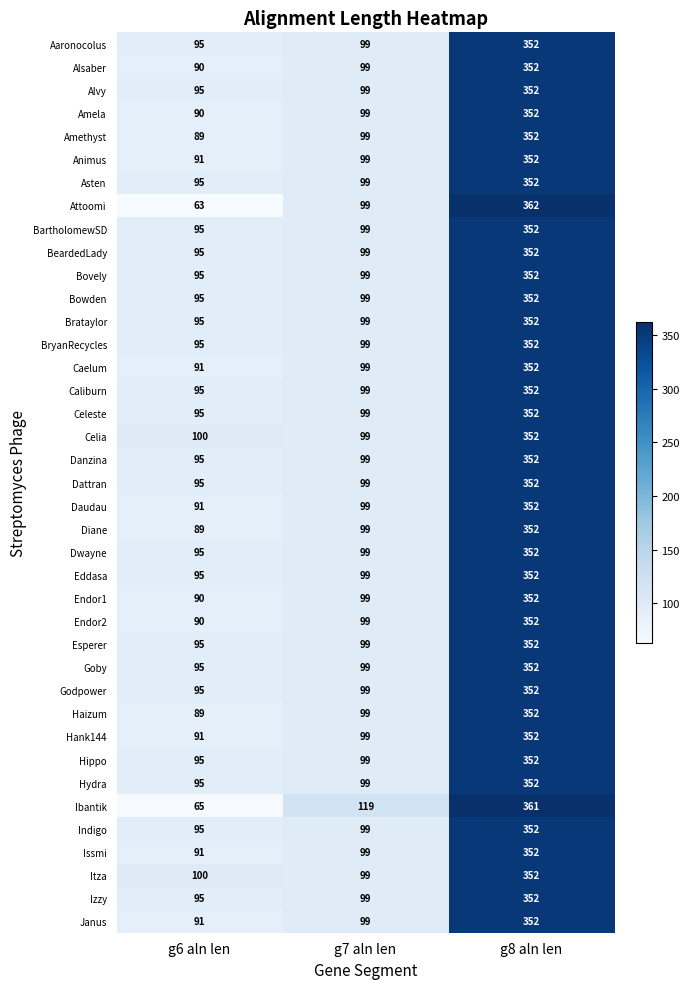

What is the average value of the Asten series?

182